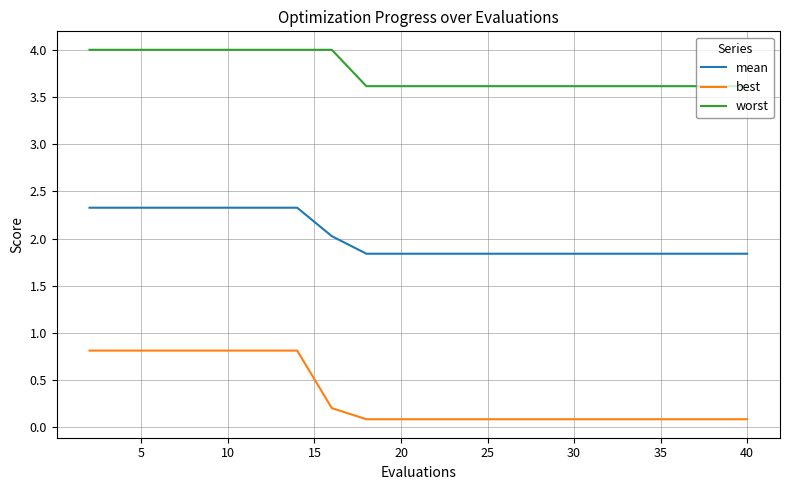

True or false: worst and best intersect in this chart.

False